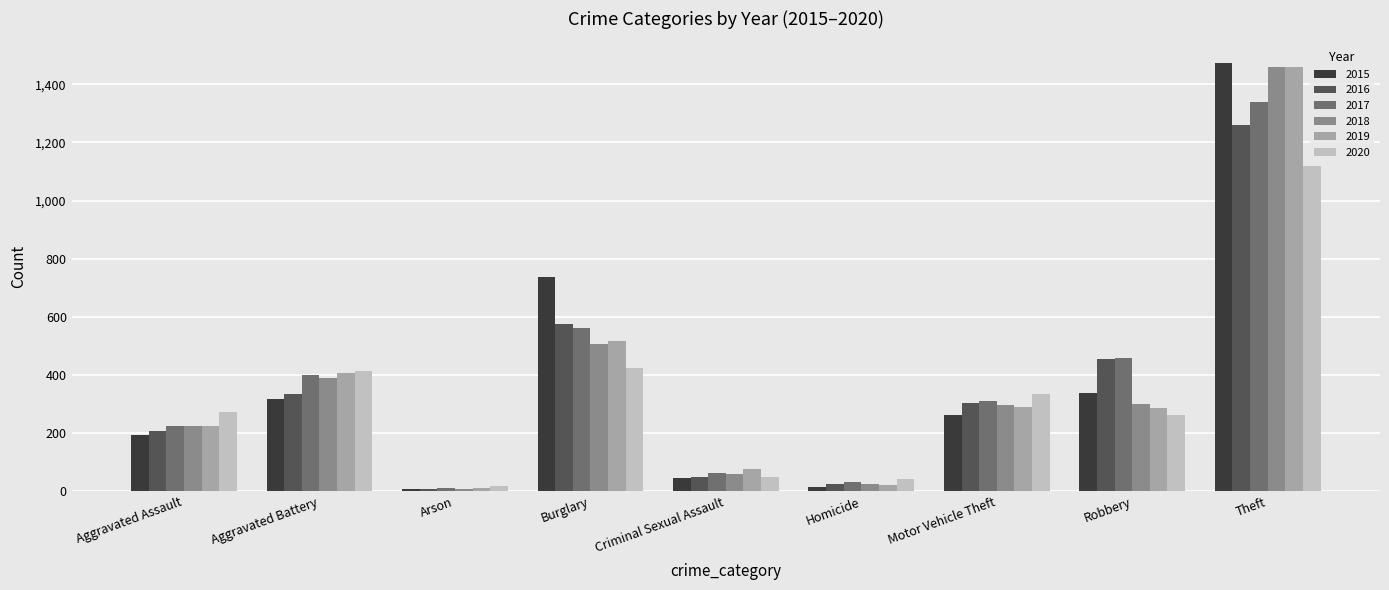

True or false: 2017 has a value of 225 at Aggravated Assault.

True